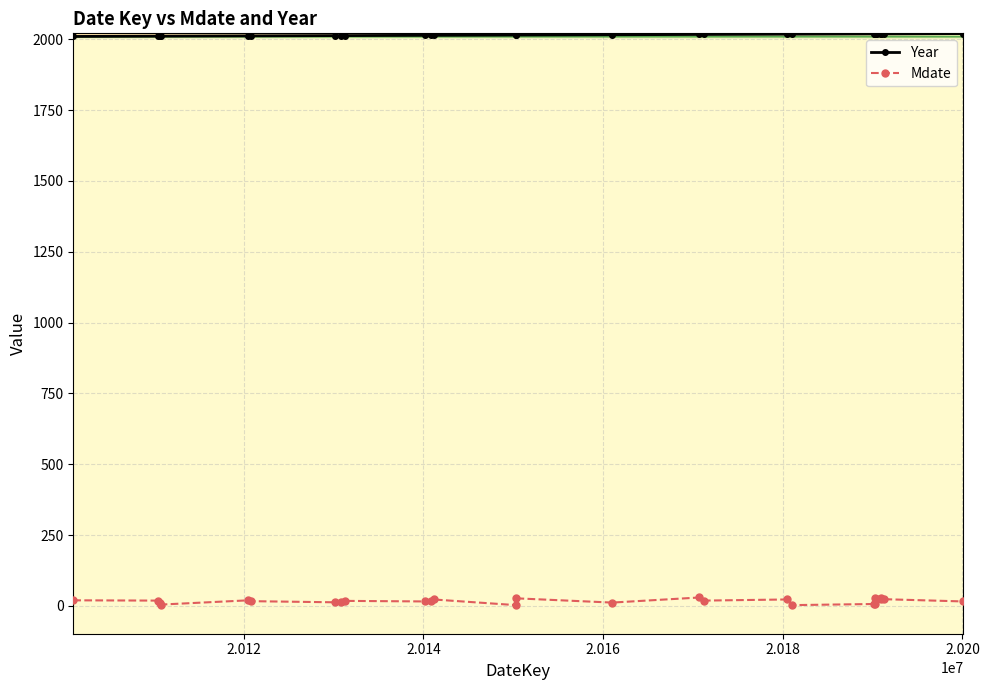

What is the sum of all Year values?

54417